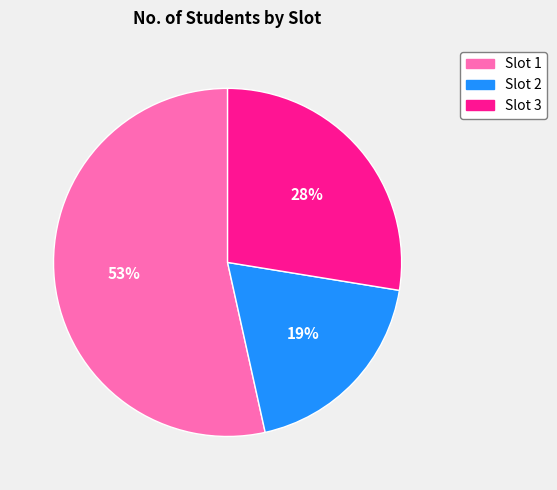

What is the ratio of the value at Slot 1 to the value at Slot 3?

1.9